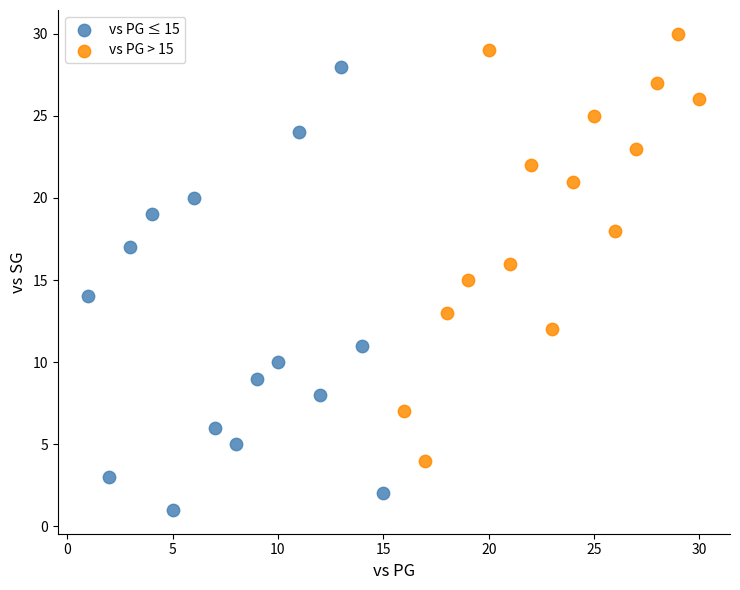

Which series contains the lowest Y value?

vs PG ≤ 15